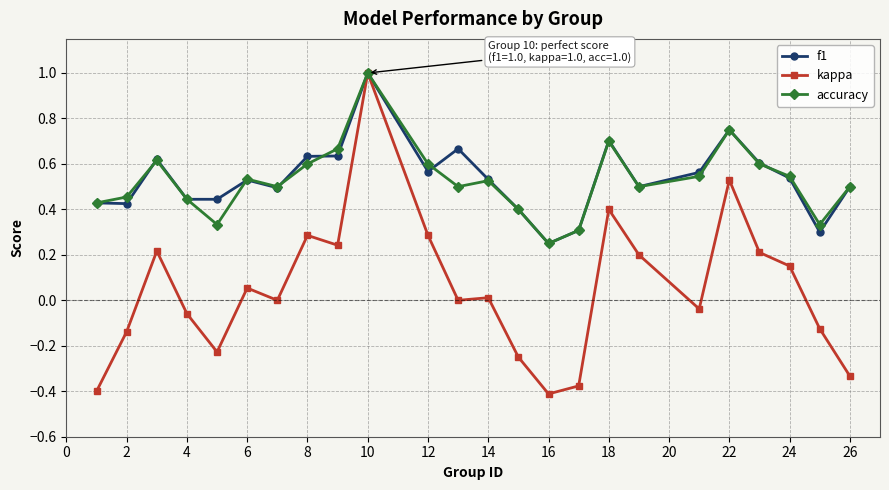

Which series has the widest spread of values?

kappa